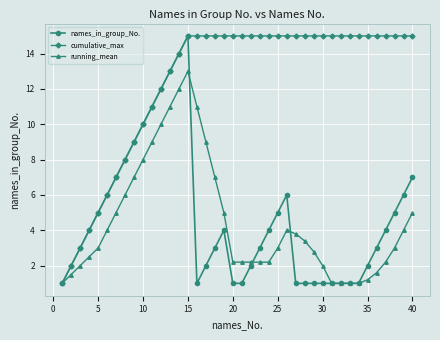

What is the value of the running_mean point at the 23rd from the left?

2.2